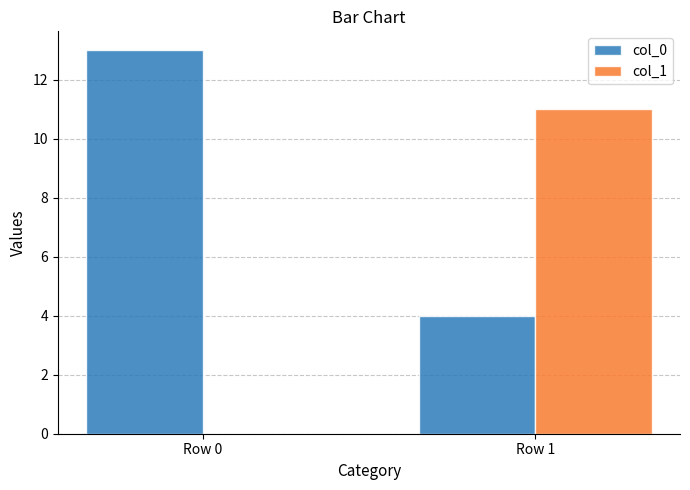

True or false: col_1 has a value of 11 at Row 1.

True